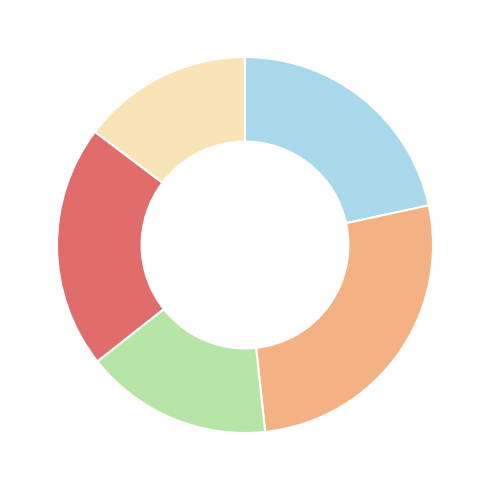

Is there any slice that represents more than half of the pie?

No